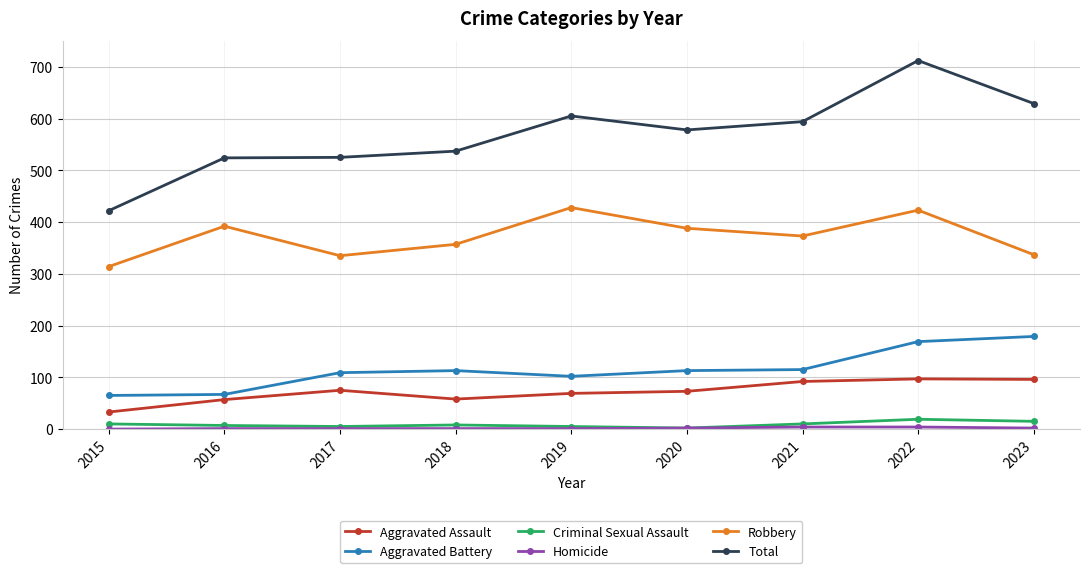

What is the sum of all Total values?

5126